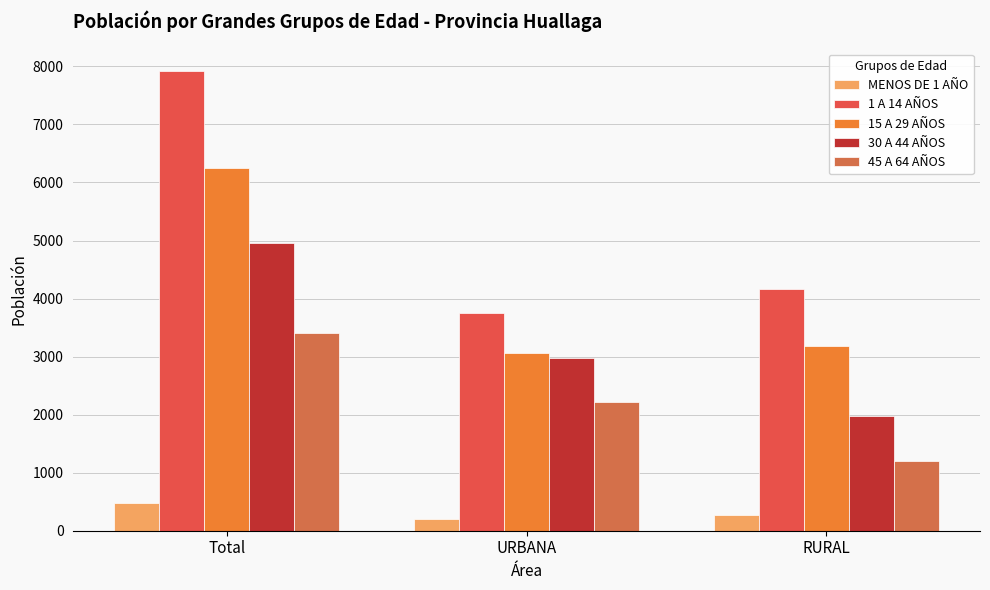

What is the label of the 1st bar from the left?

Total